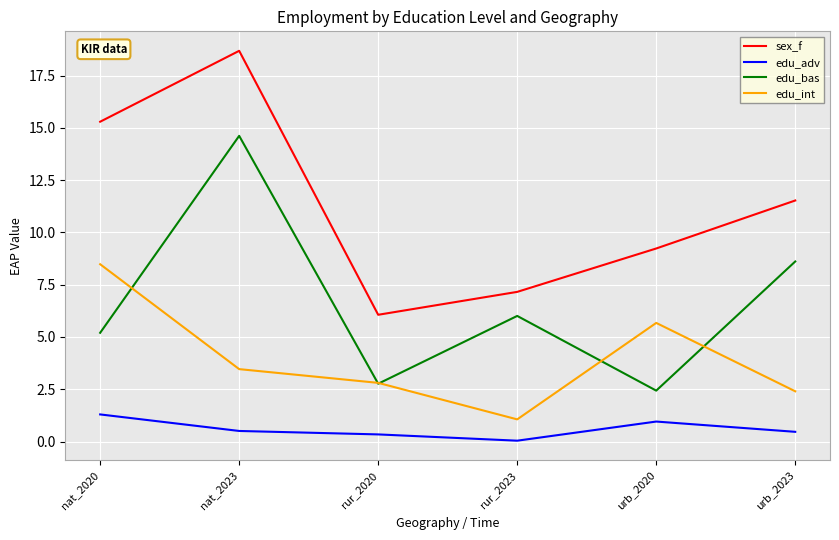

True or false: edu_int and sex_f intersect in this chart.

False